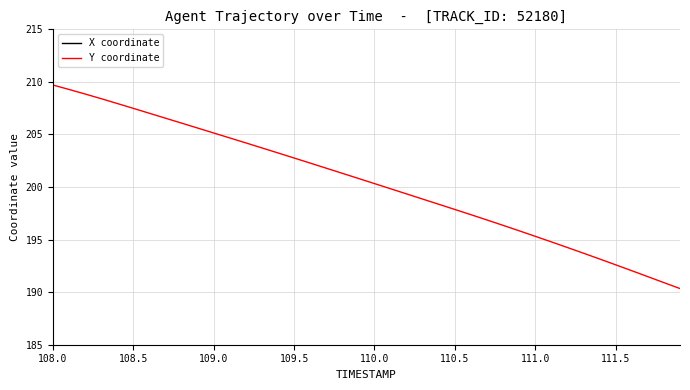

What are all the series names shown in the legend?

X coordinate, Y coordinate